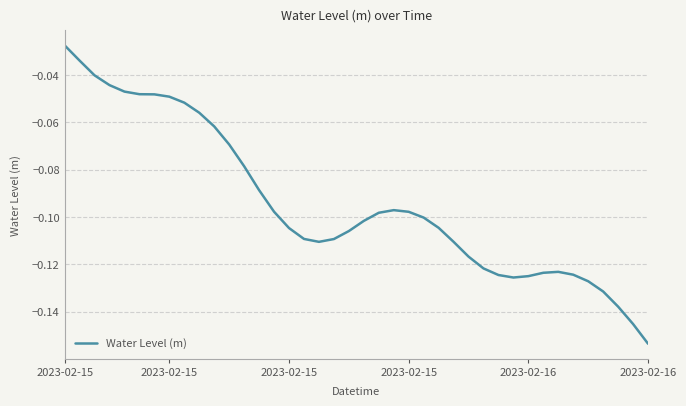

Which category has the lowest value across all series?

2023-02-16